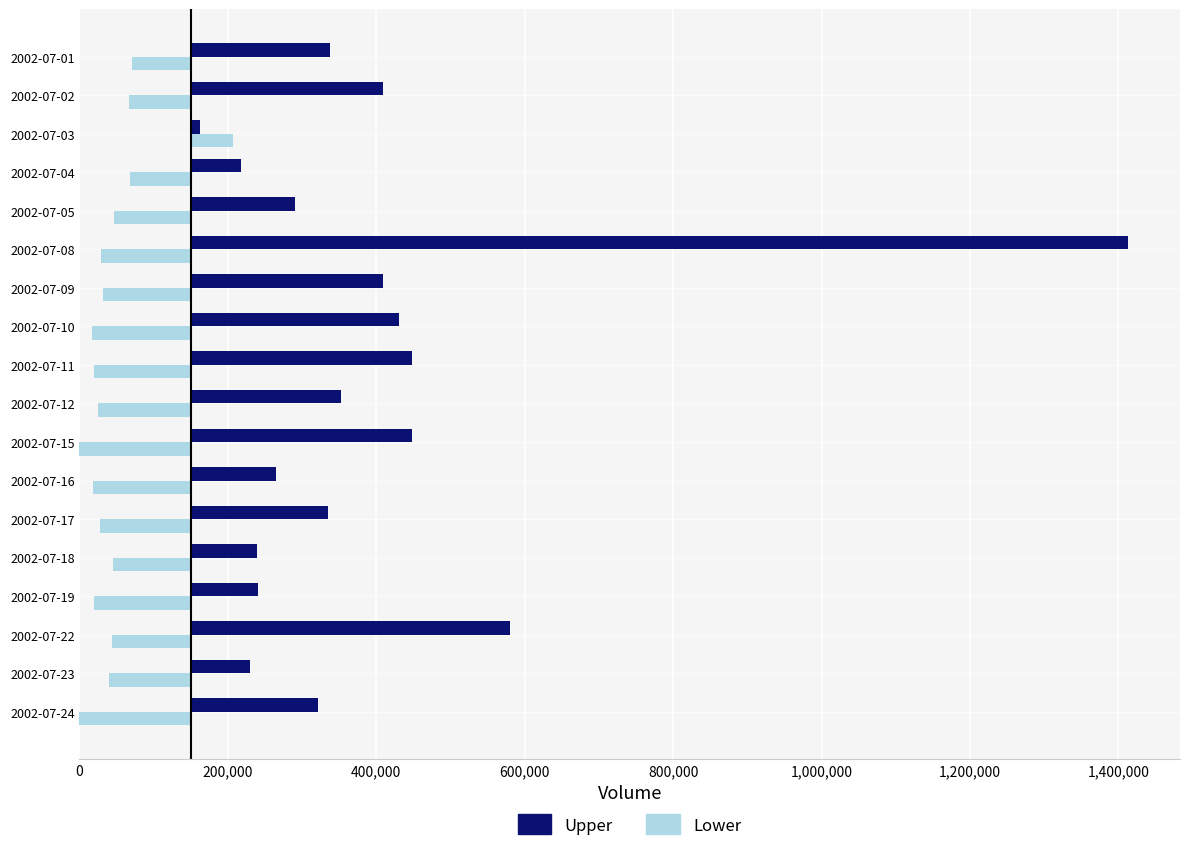

What is the value of the Upper bar at the 17th from the left?

79315